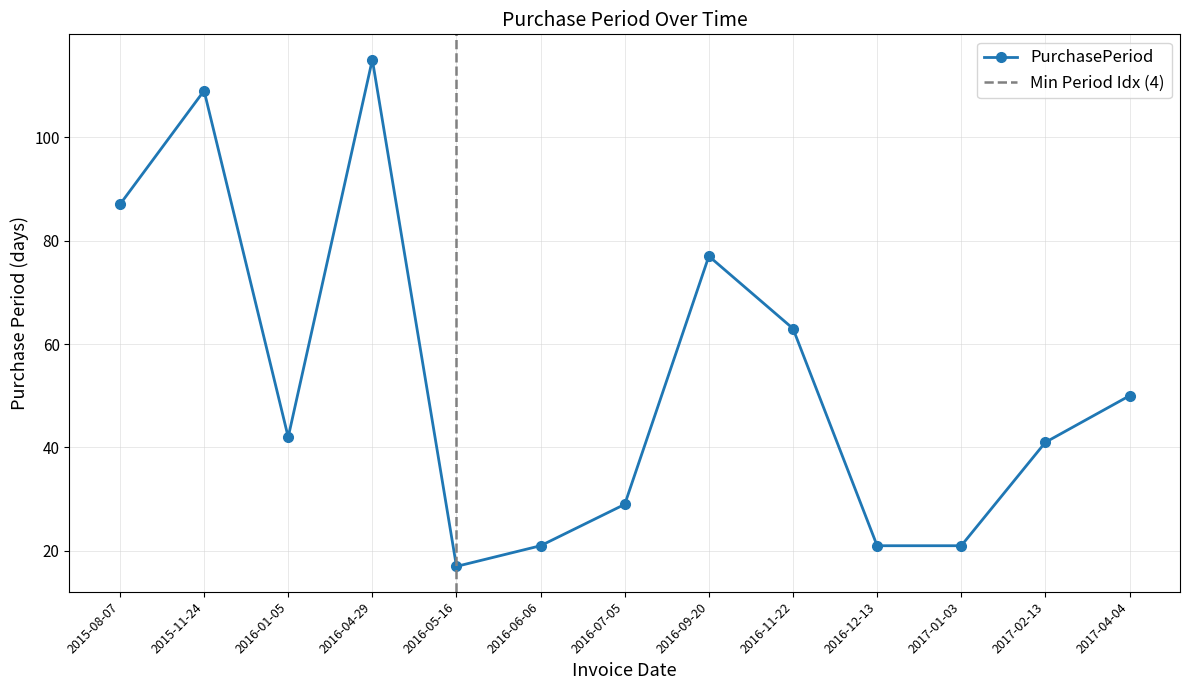

Count the number of data series in this chart.

1